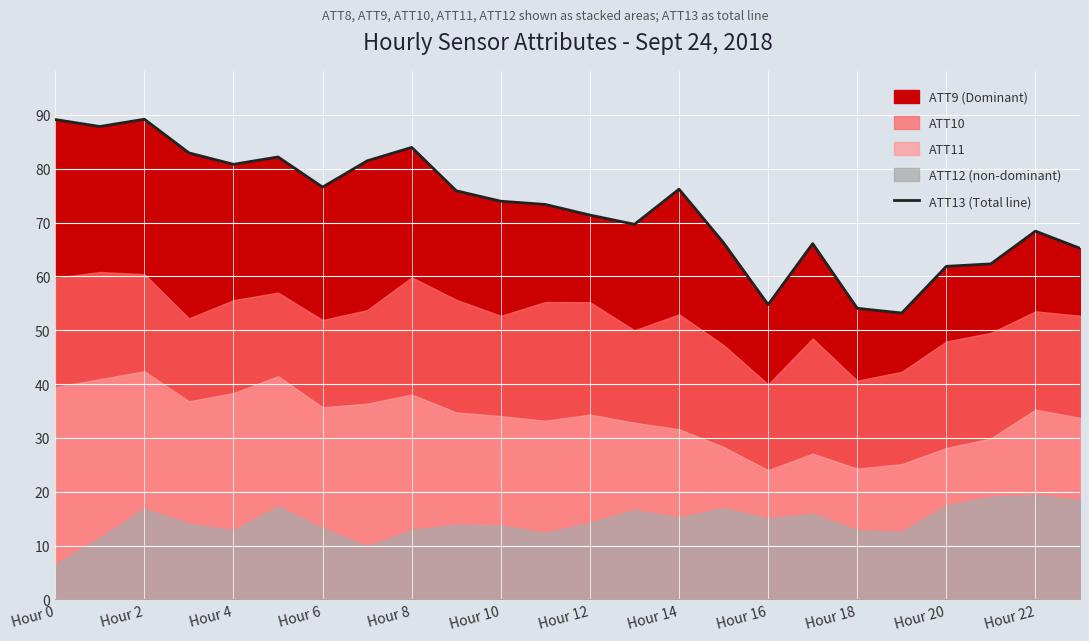

What is the greatest value displayed?

89.2